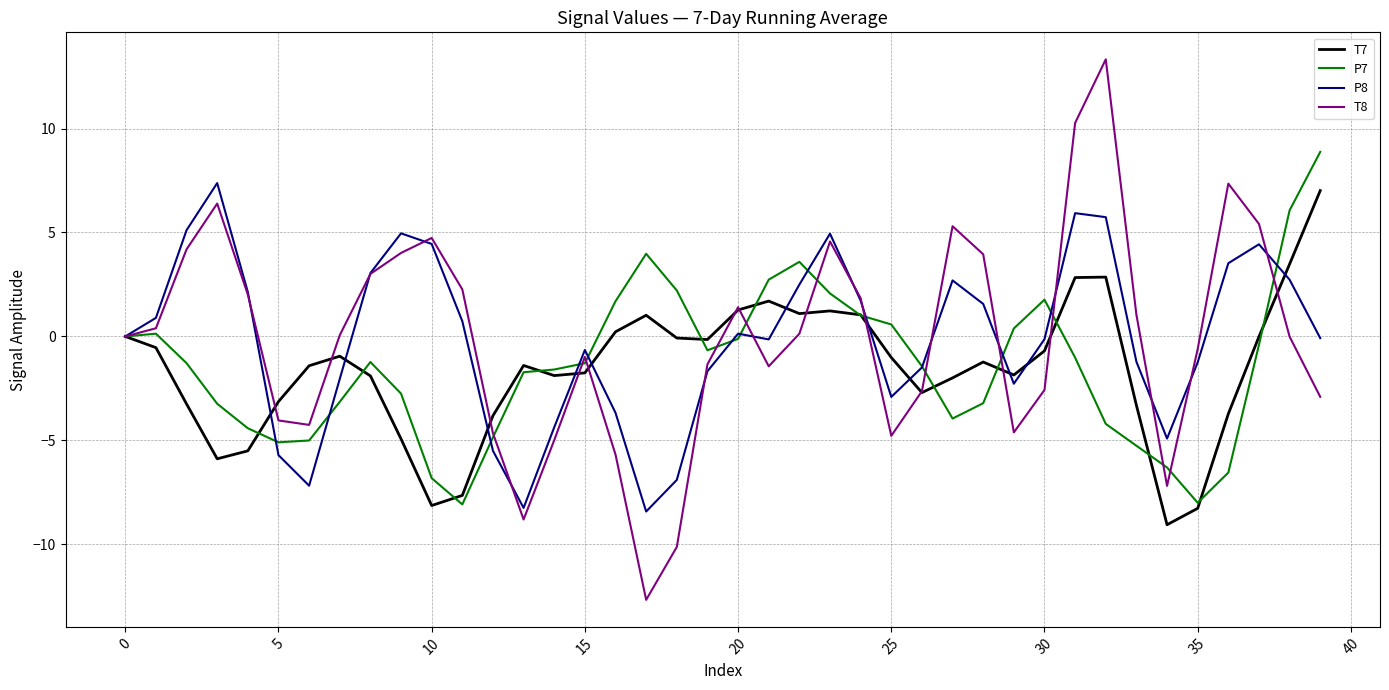

What are all the series names shown in the legend?

T7, P7, P8, T8